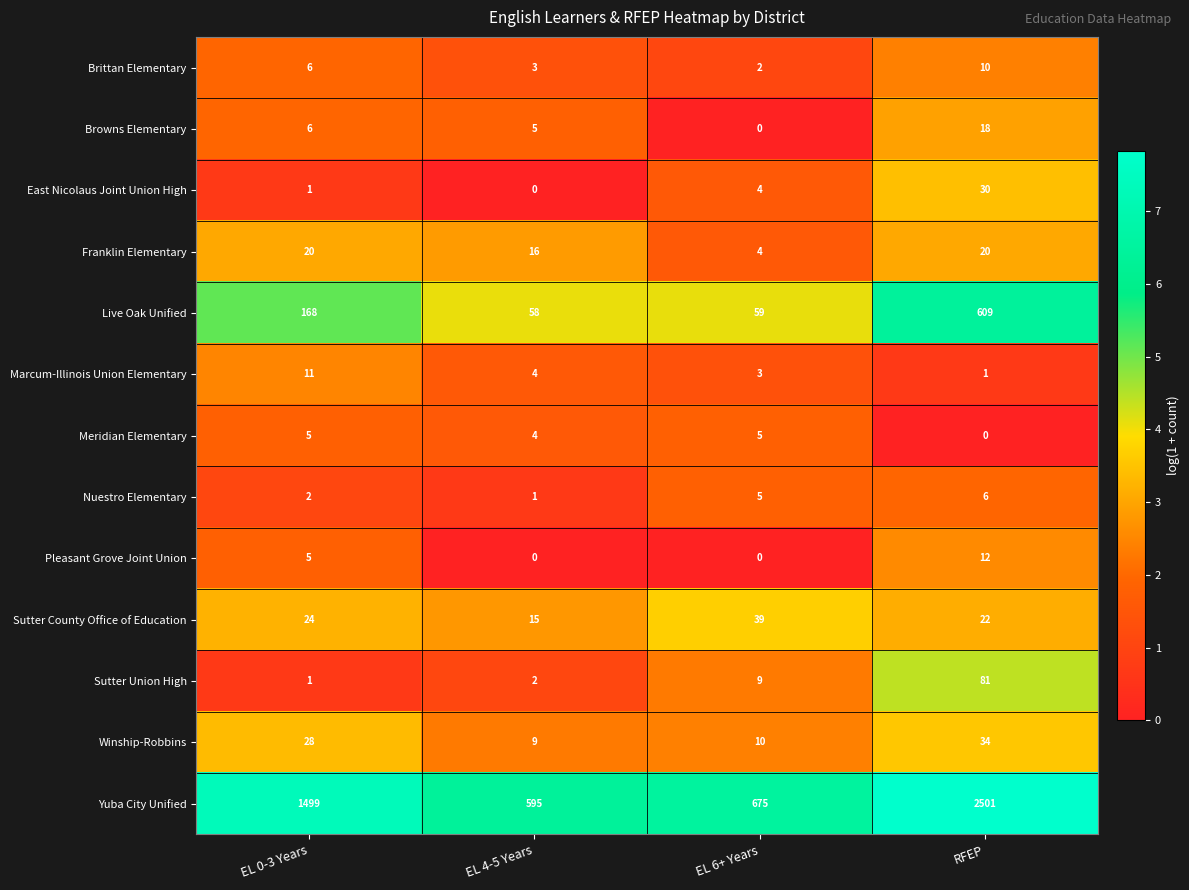

Count the Franklin Elementary values in the range 16 to 20.

3